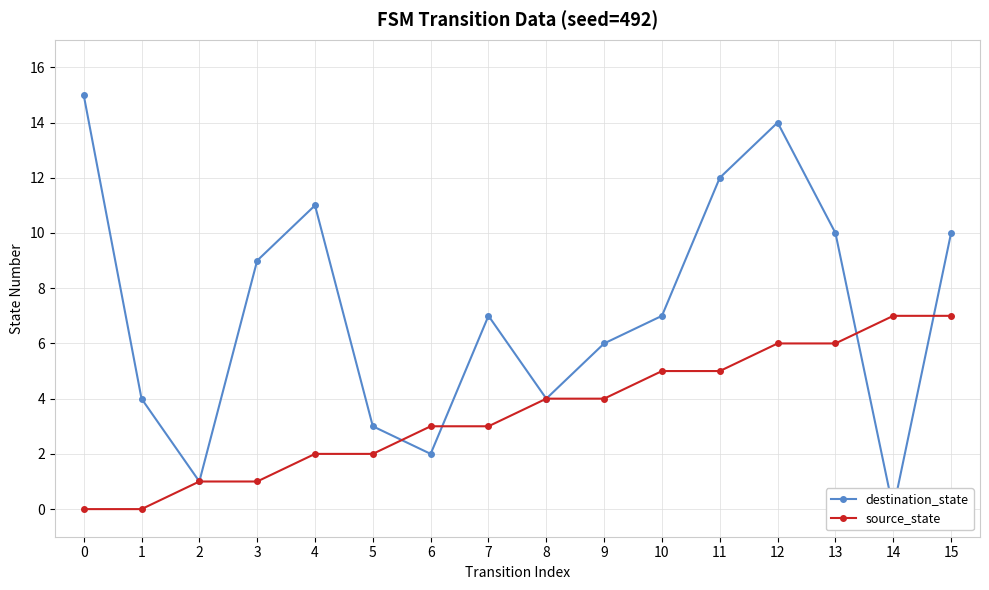

True or false: source_state has a value of -5 at 1.

False